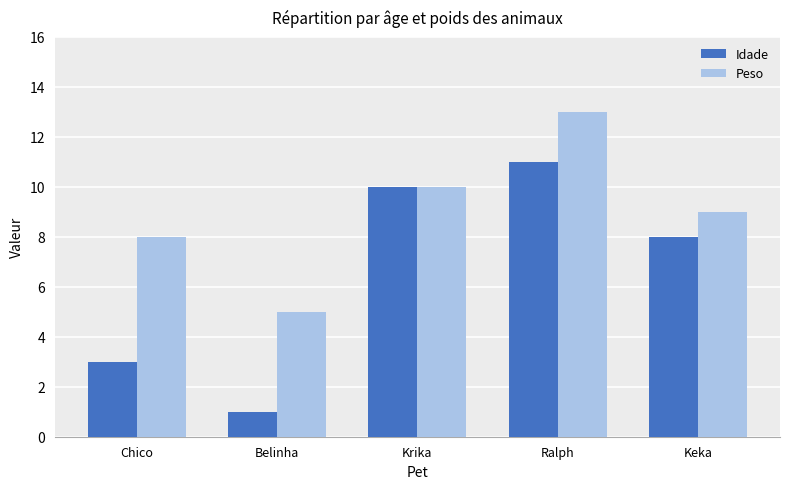

At which label does Peso first exceed 9?

Krika